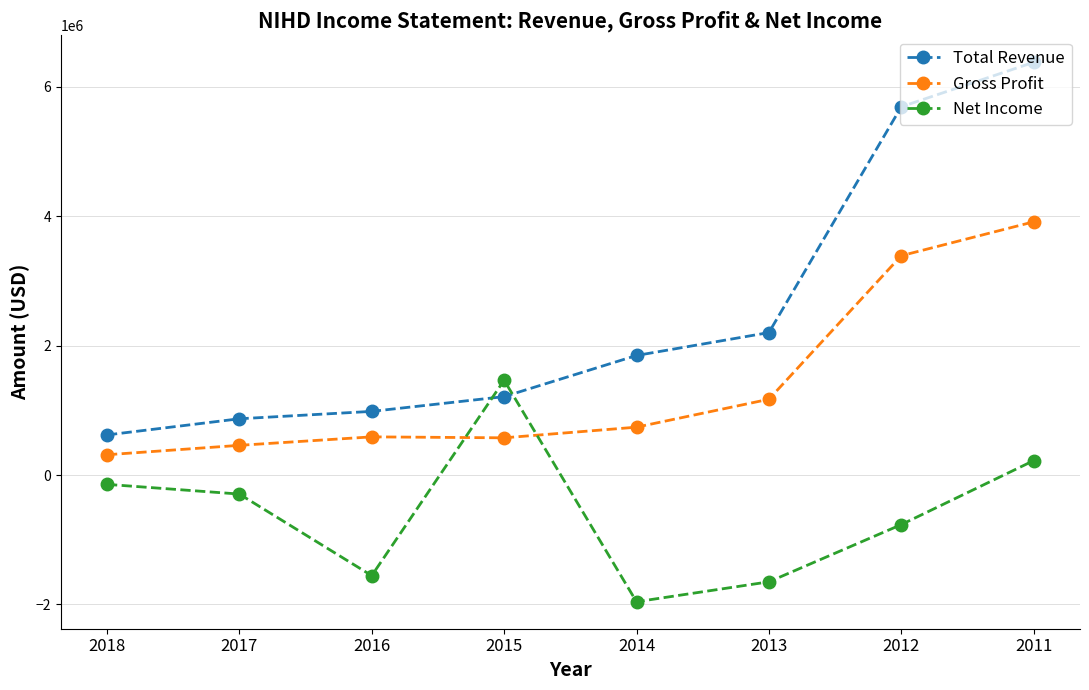

What is the value of the Total Revenue point at the 3rd from the left?

985000